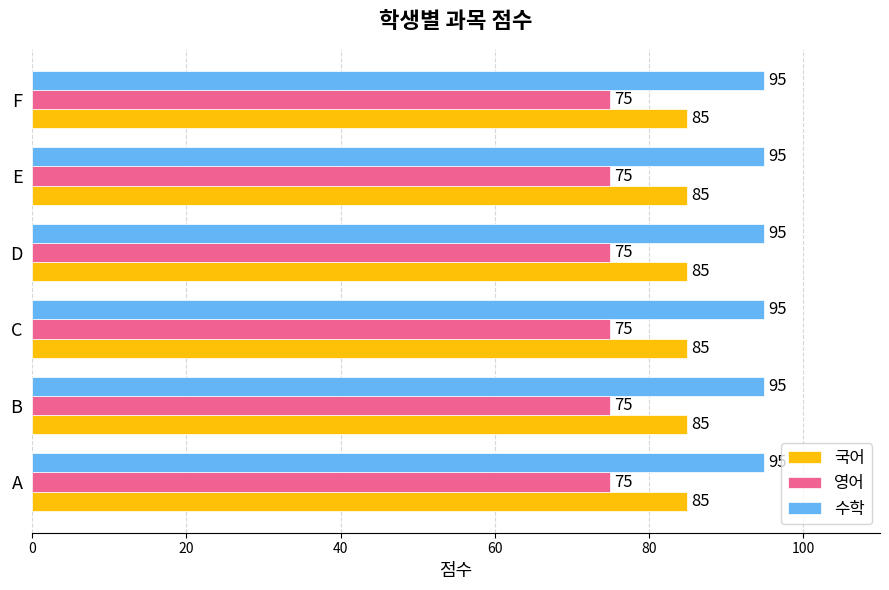

At A, list the series in order from smallest to largest.

영어, 국어, 수학